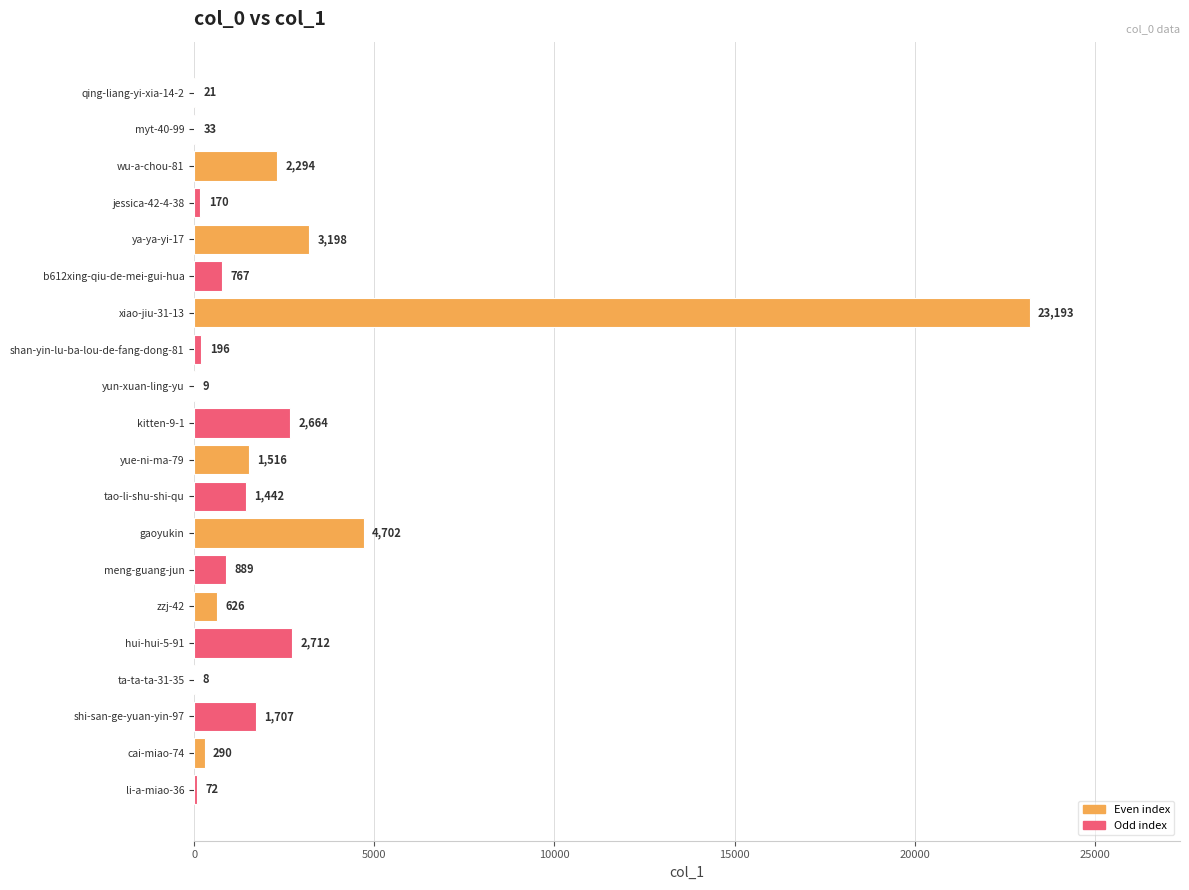

Are the bars horizontal?

Yes